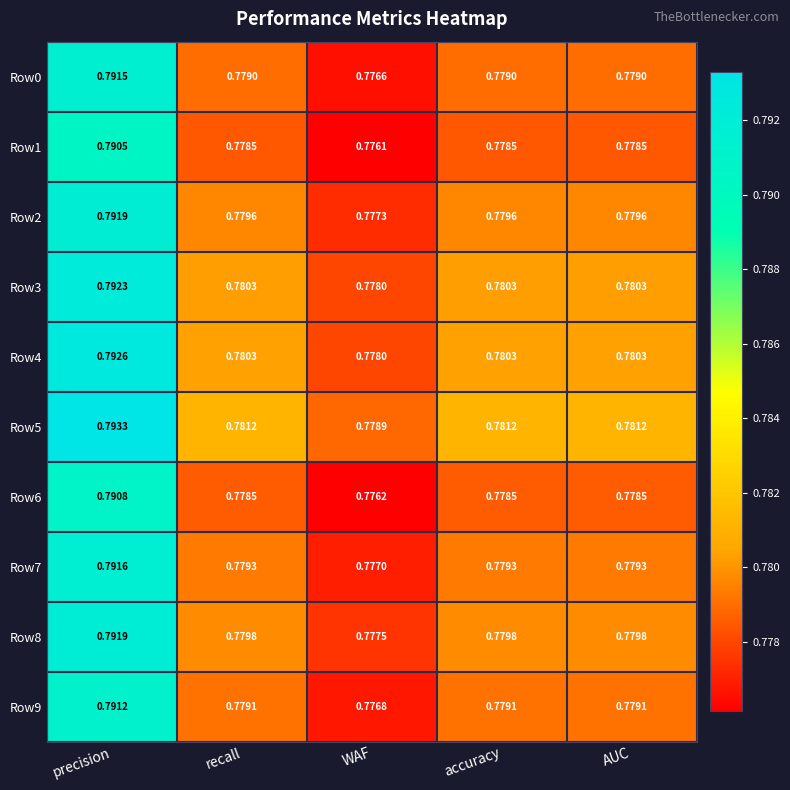

Count the number of categories in the chart.

5